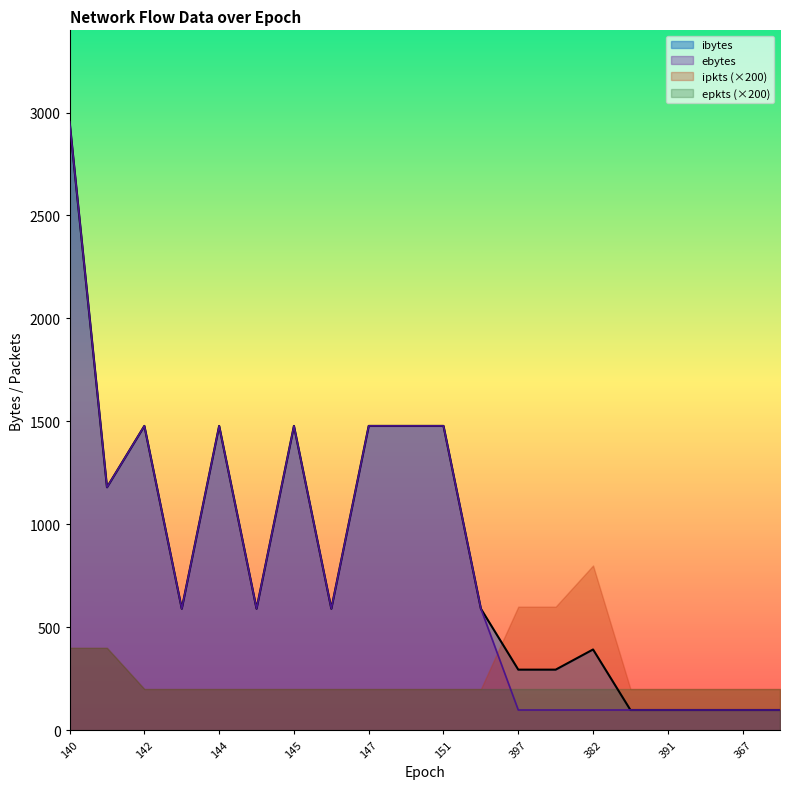

Where is ibytes nearest to the value 1527?

142